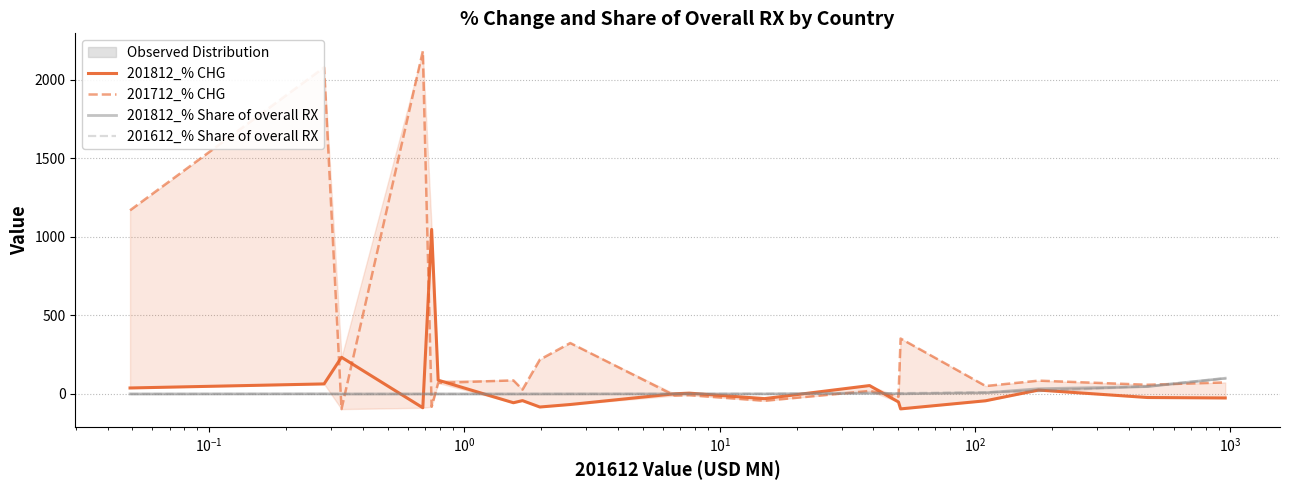

Which series has the widest spread of values?

201712_% CHG